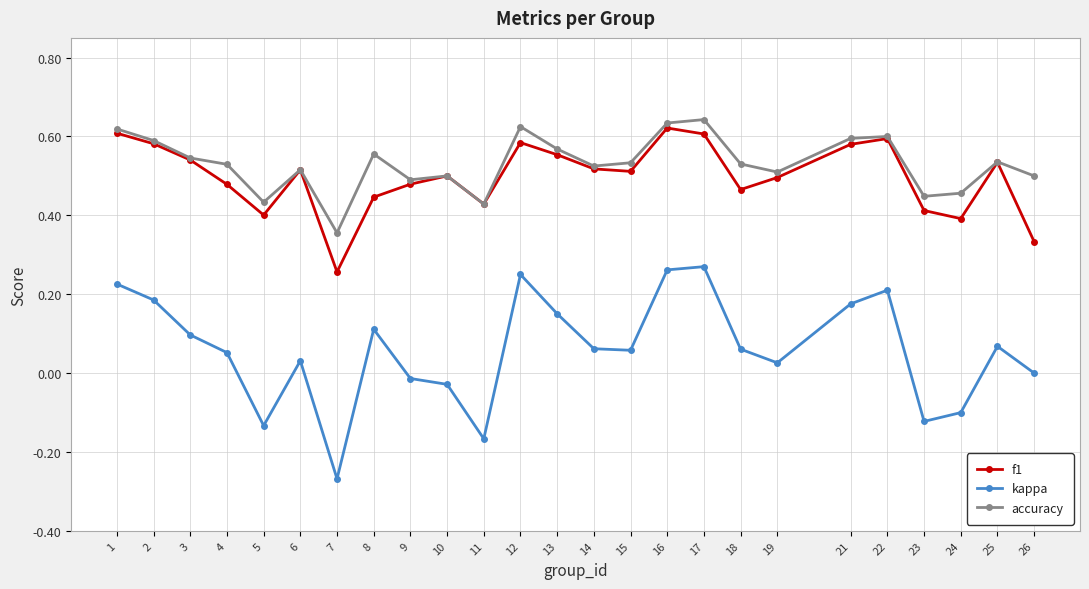

At how many categories does at least one series exceed 0?

25